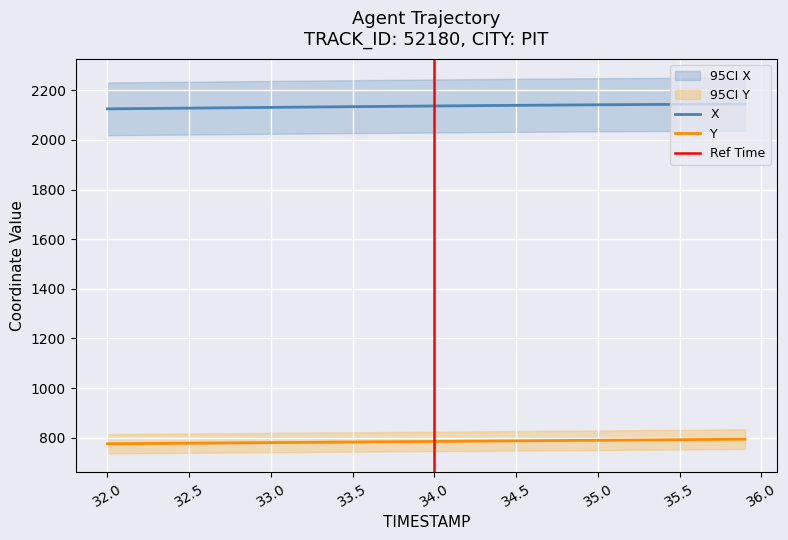

What is the average value of the X series?

2135.7